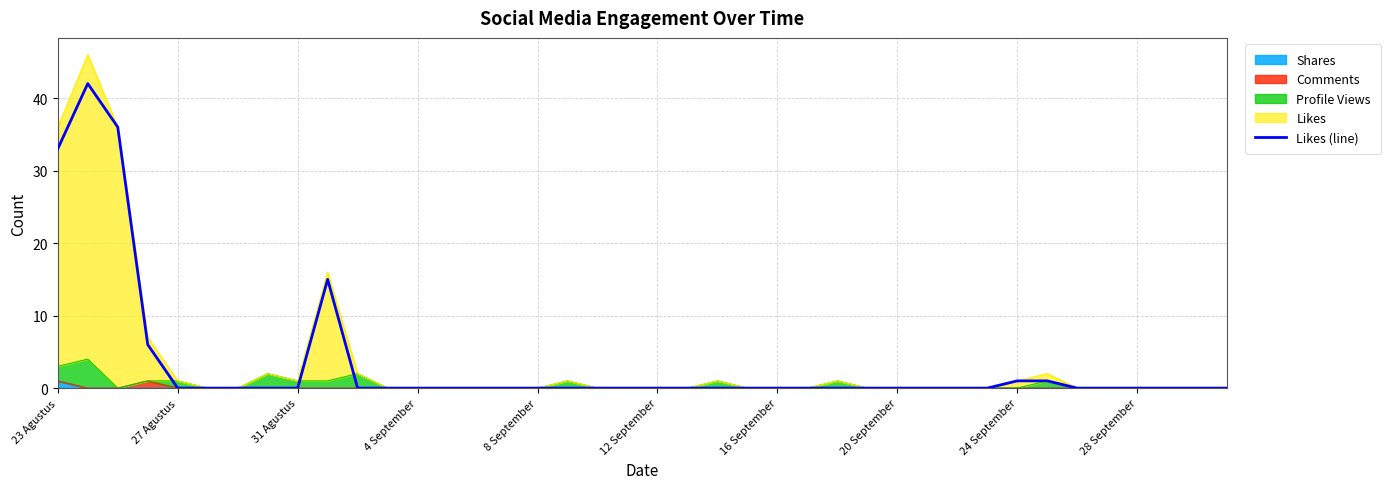

True or false: the data shows 0 at 31 Agustus.

True